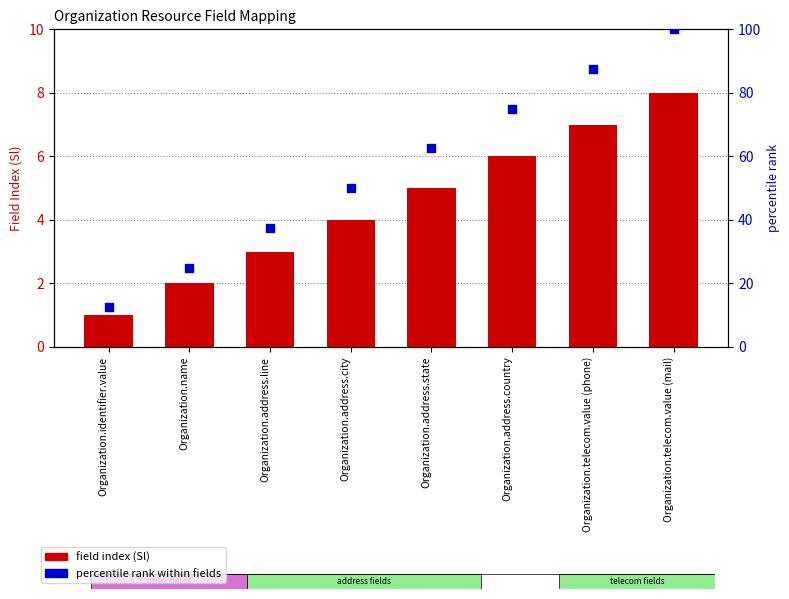

Which series contains the lowest Y value?

Sl (field index)